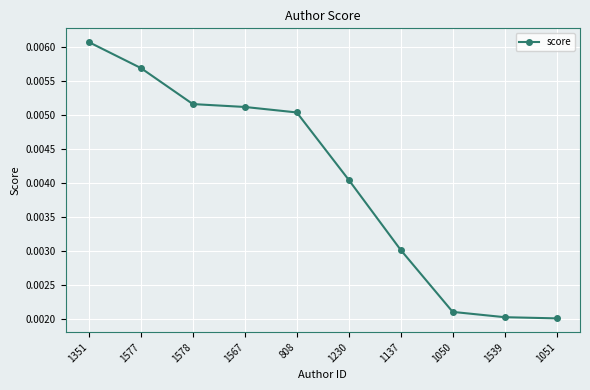

How many values are between 0 and 1?

10